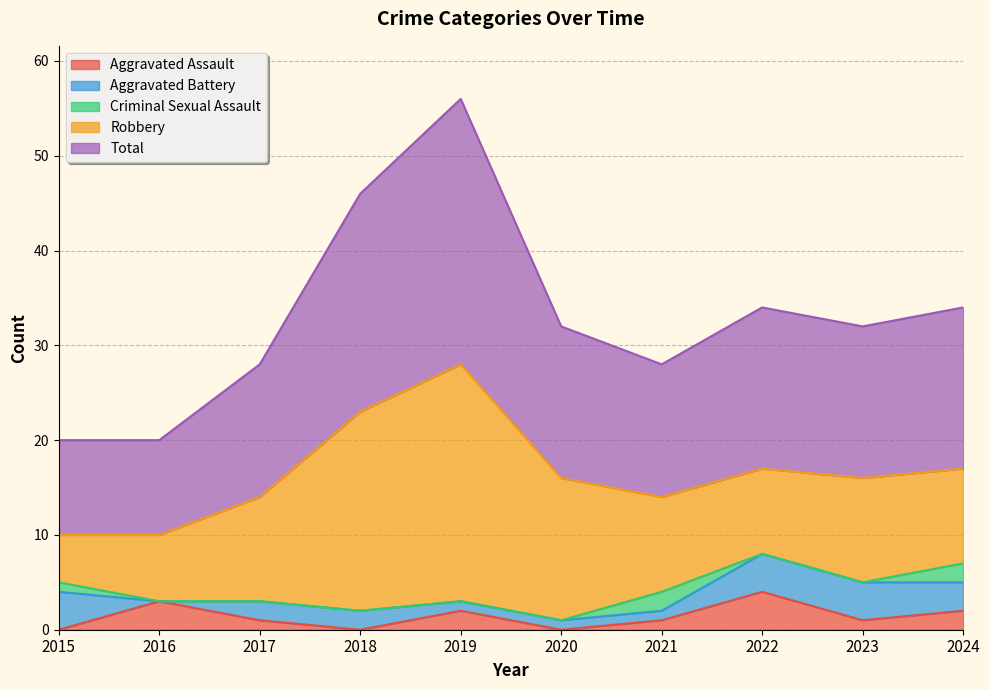

At which category is the sum across all series the highest?

2019